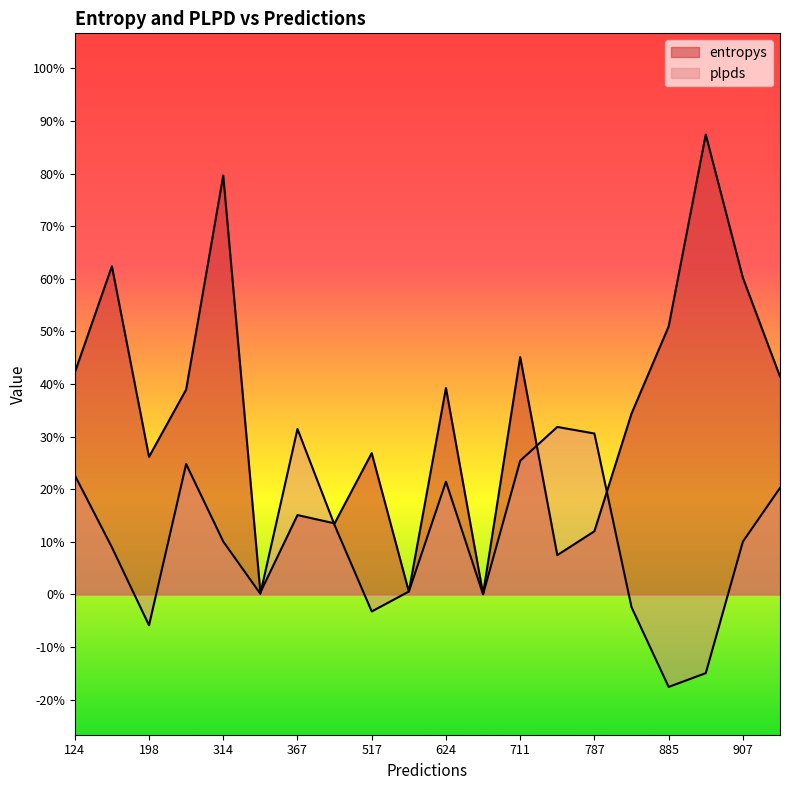

True or false: entropys has a value of 1.3 at 198.

False